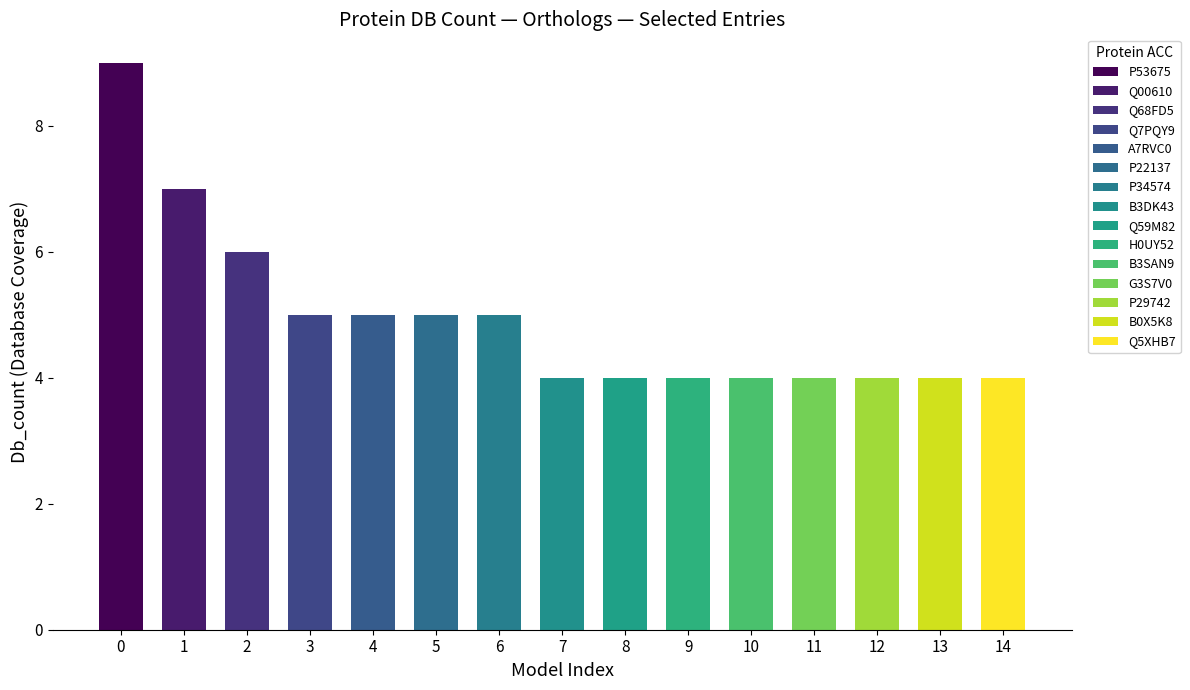

What is the average value of the Db_count series?

5